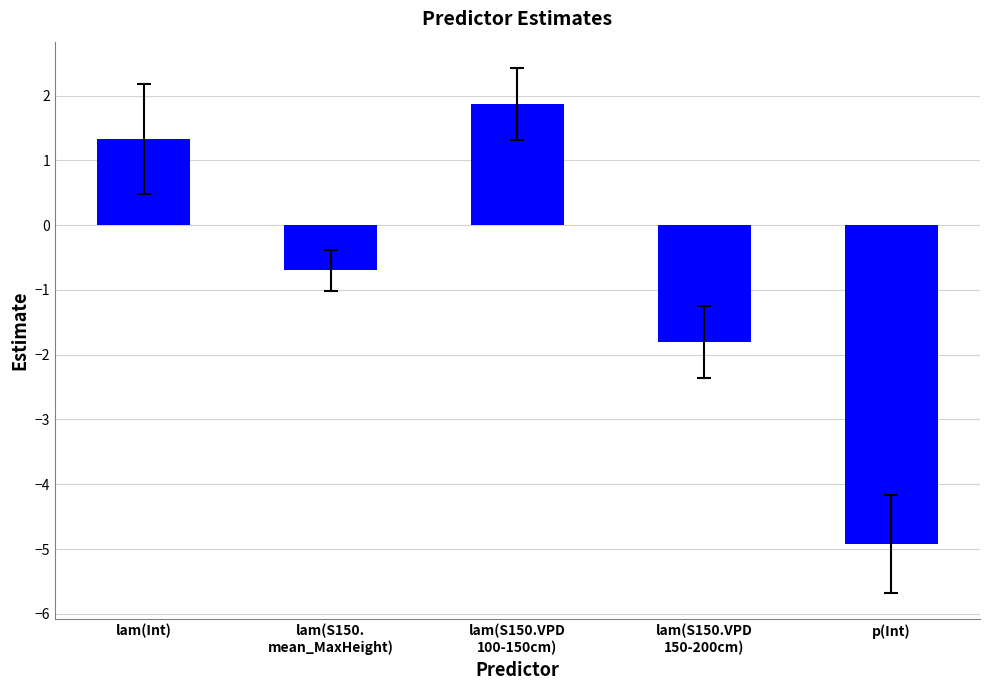

Count the number of data series in this chart.

1